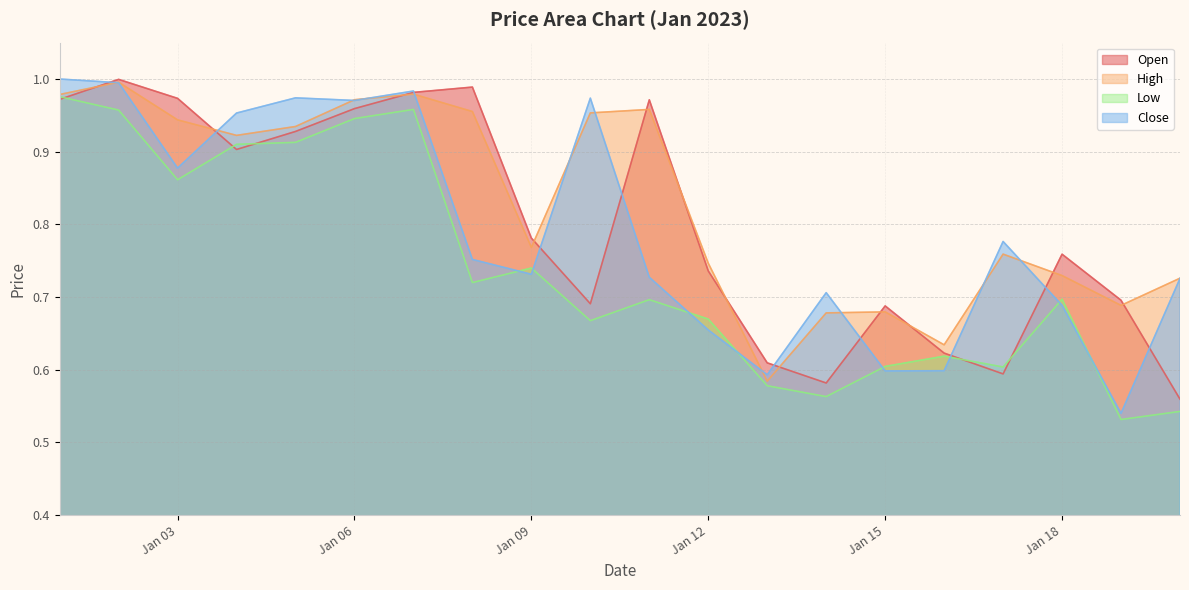

In Low, how many points are higher than both neighbors (excluding endpoints)?

5